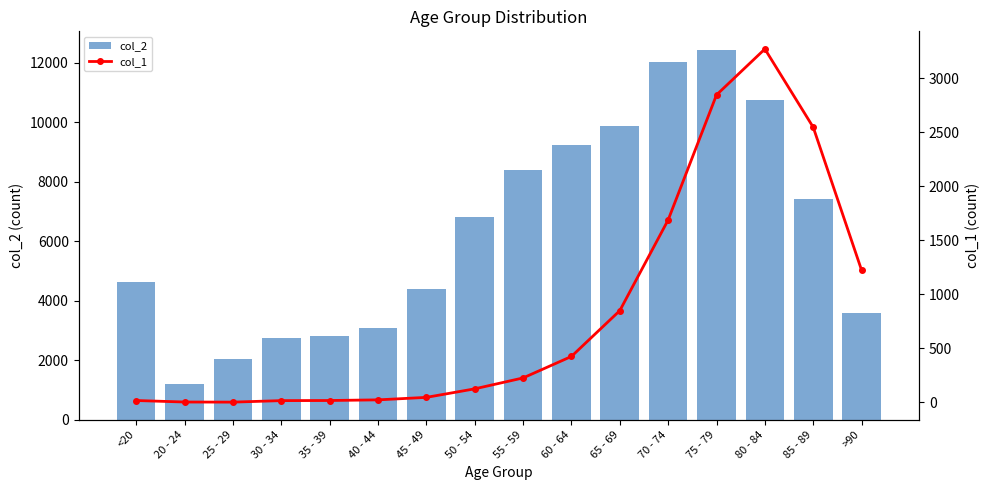

How many data points does each series have?

16